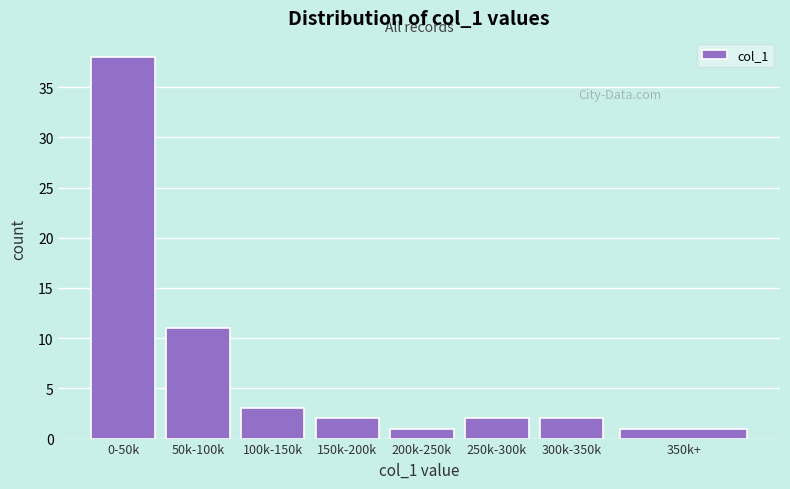

Reading left to right, transcribe all the data shown in this chart.

38	11	3	2	1	2	2	1